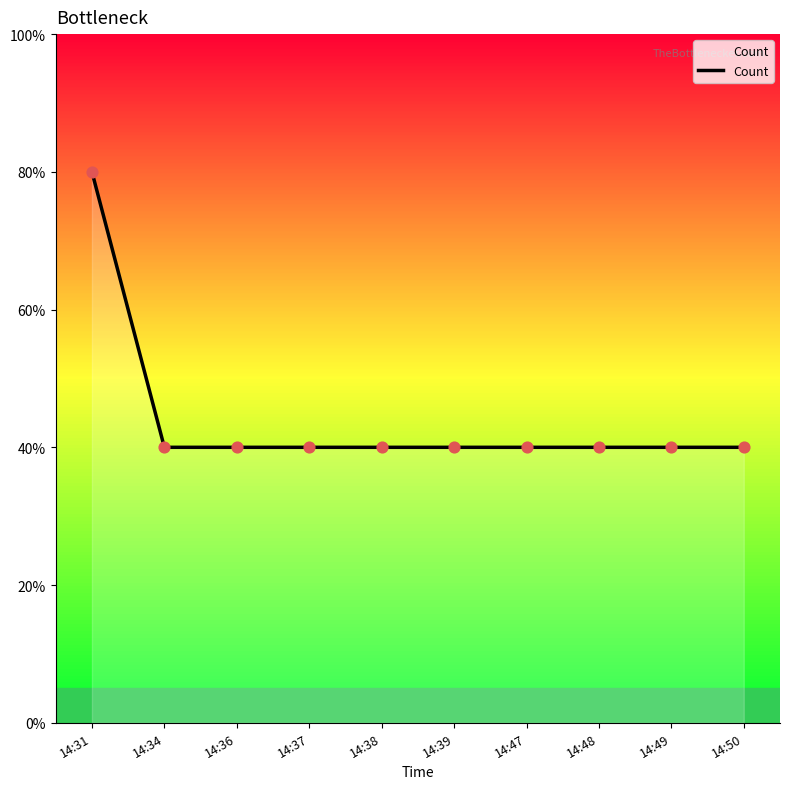

What is the ratio of the value at 14:48 to the value at 14:47?

1.0